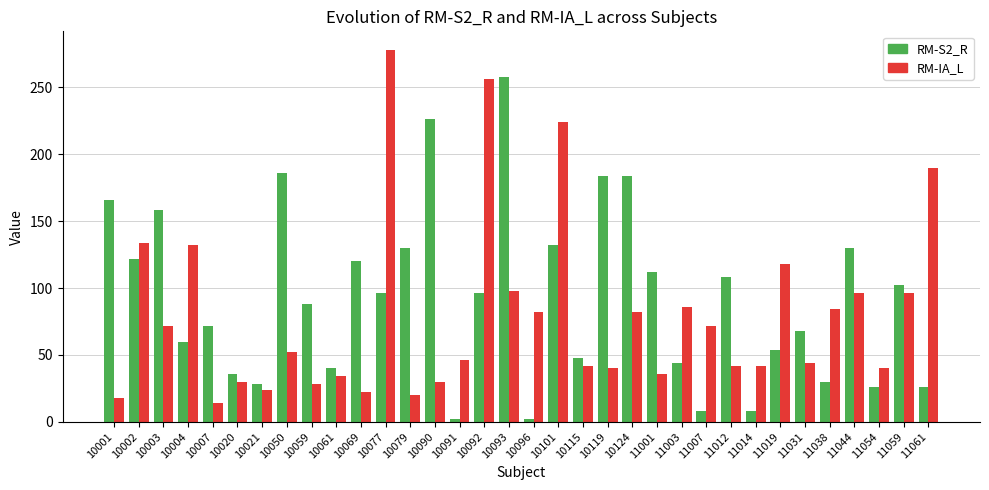

At 10007, list the series in order from smallest to largest.

RM-IA_L, RM-S2_R